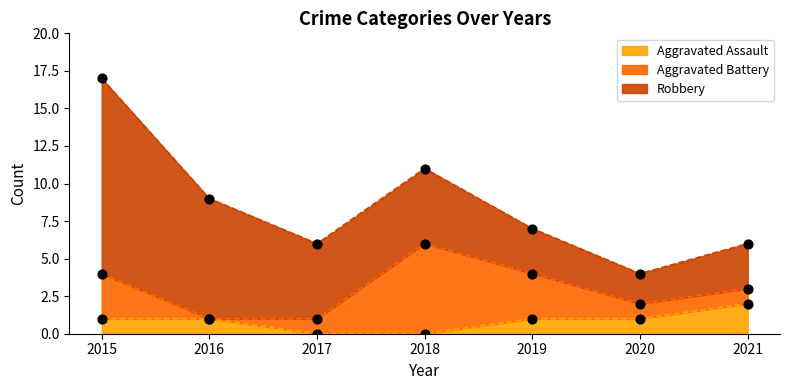

Which series reaches the maximum Y coordinate?

Robbery